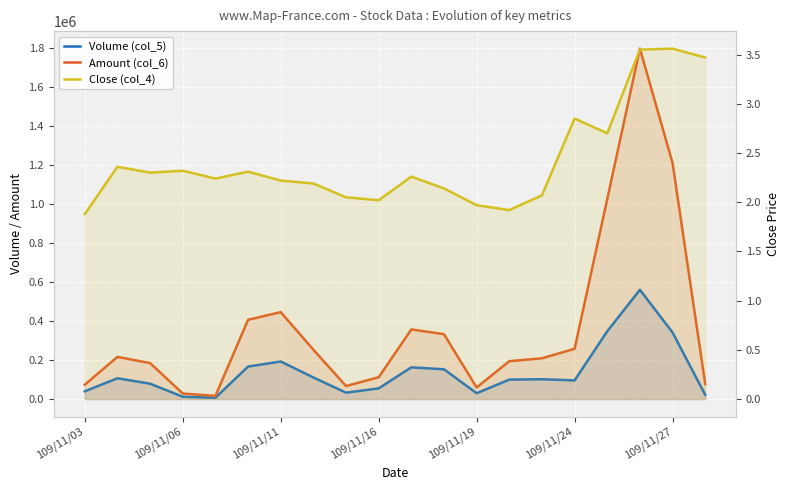

What is the difference between the highest and lowest values at 17?

1798436.4